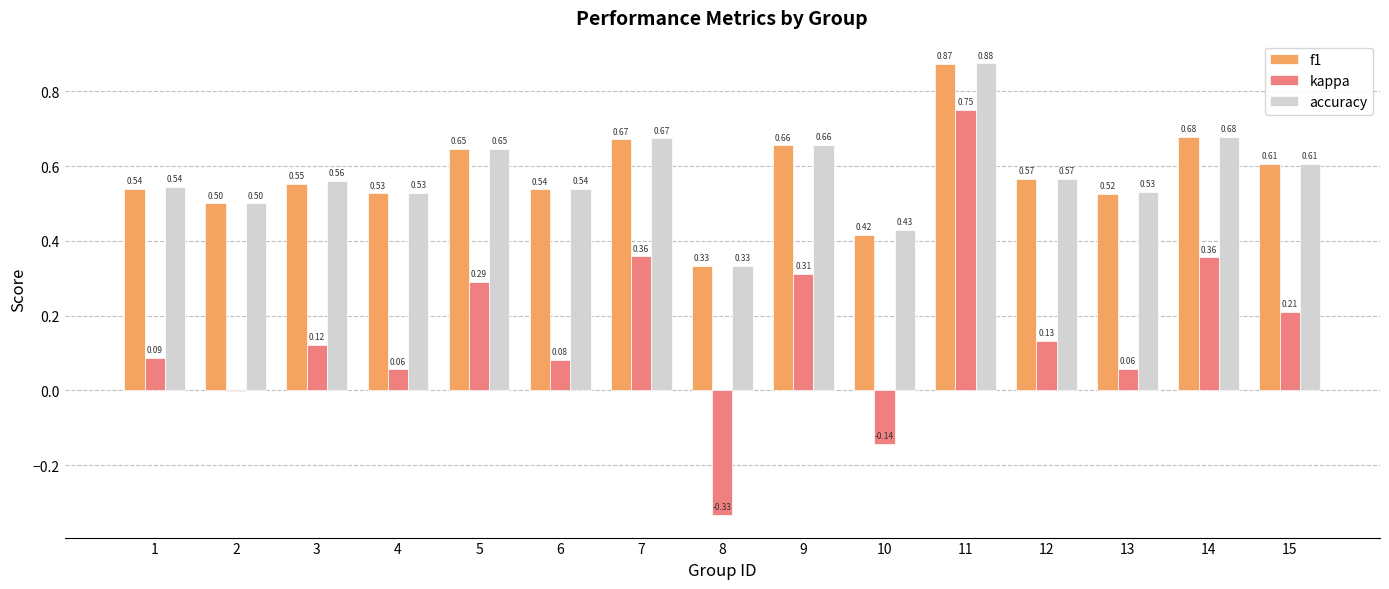

Which series changed the most between 6 and 7?

kappa